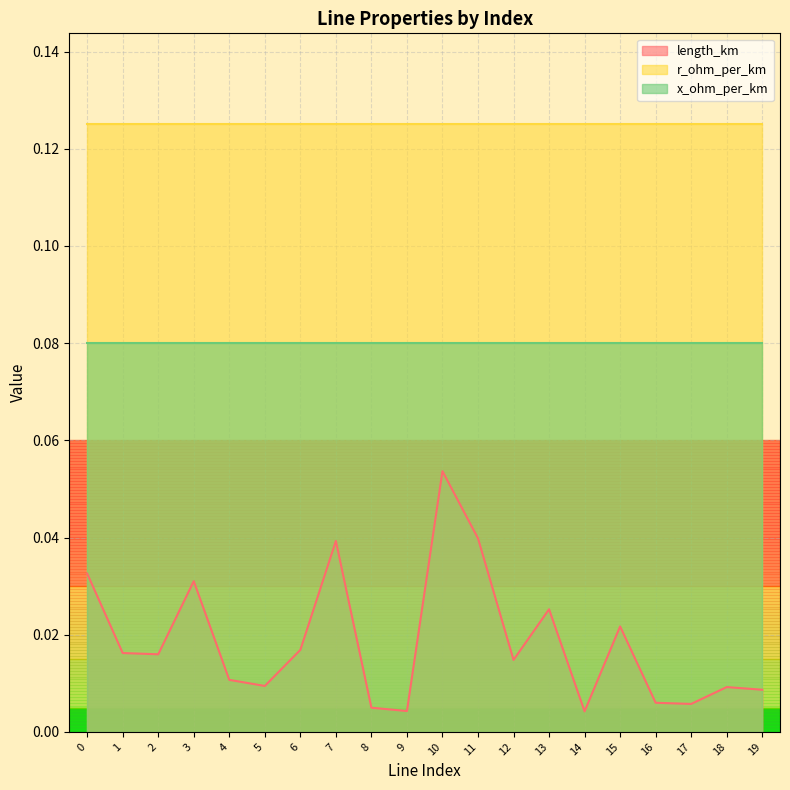

Which category has the highest value in the length_km series?

10